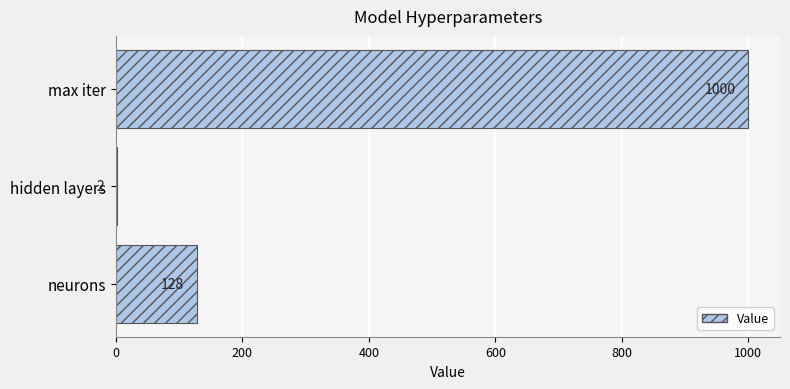

What is the change in value from neurons to hidden layers?

-126